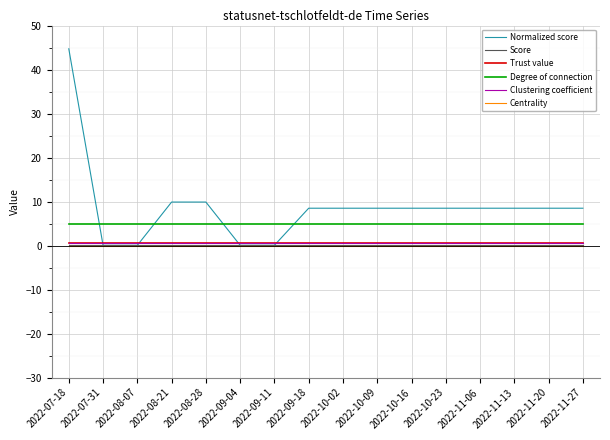

Reading left to right, transcribe all the data shown in this chart.

Normalized score: 2022-07-18=44.7	2022-07-31=0.1	2022-08-07=0.1	2022-08-21=9.9	2022-08-28=9.9	2022-09-04=0.1	2022-09-11=0.1	2022-09-18=8.5	2022-10-02=8.5	2022-10-09=8.5	2022-10-16=8.5	2022-10-23=8.5	2022-11-06=8.5	2022-11-13=8.5	2022-11-20=8.5	2022-11-27=8.5
Score: 2022-07-18=0.2	2022-07-31=0.2	2022-08-07=0.2	2022-08-21=0.2	2022-08-28=0.2	2022-09-04=0.2	2022-09-11=0.2	2022-09-18=0.2	2022-10-02=0.2	2022-10-09=0.2	2022-10-16=0.2	2022-10-23=0.2	2022-11-06=0.2	2022-11-13=0.2	2022-11-20=0.2	2022-11-27=0.2
Trust value: 2022-07-18=0.5	2022-07-31=0.5	2022-08-07=0.5	2022-08-21=0.5	2022-08-28=0.5	2022-09-04=0.5	2022-09-11=0.5	2022-09-18=0.5	2022-10-02=0.5	2022-10-09=0.5	2022-10-16=0.5	2022-10-23=0.5	2022-11-06=0.5	2022-11-13=0.5	2022-11-20=0.5	2022-11-27=0.5
Degree of connection: 2022-07-18=5.0	2022-07-31=5.0	2022-08-07=5.0	2022-08-21=5.0	2022-08-28=5.0	2022-09-04=5.0	2022-09-11=5.0	2022-09-18=5.0	2022-10-02=5.0	2022-10-09=5.0	2022-10-16=5.0	2022-10-23=5.0	2022-11-06=5.0	2022-11-13=5.0	2022-11-20=5.0	2022-11-27=5.0
Clustering coefficient: 2022-07-18=0.5	2022-07-31=0.5	2022-08-07=0.5	2022-08-21=0.5	2022-08-28=0.5	2022-09-04=0.5	2022-09-11=0.5	2022-09-18=0.5	2022-10-02=0.5	2022-10-09=0.5	2022-10-16=0.5	2022-10-23=0.5	2022-11-06=0.5	2022-11-13=0.5	2022-11-20=0.5	2022-11-27=0.5
Centrality: 2022-07-18=0.0	2022-07-31=0.0	2022-08-07=0.0	2022-08-21=0.0	2022-08-28=0.0	2022-09-04=0.0	2022-09-11=0.0	2022-09-18=0.0	2022-10-02=0.0	2022-10-09=0.0	2022-10-16=0.0	2022-10-23=0.0	2022-11-06=0.0	2022-11-13=0.0	2022-11-20=0.0	2022-11-27=0.0